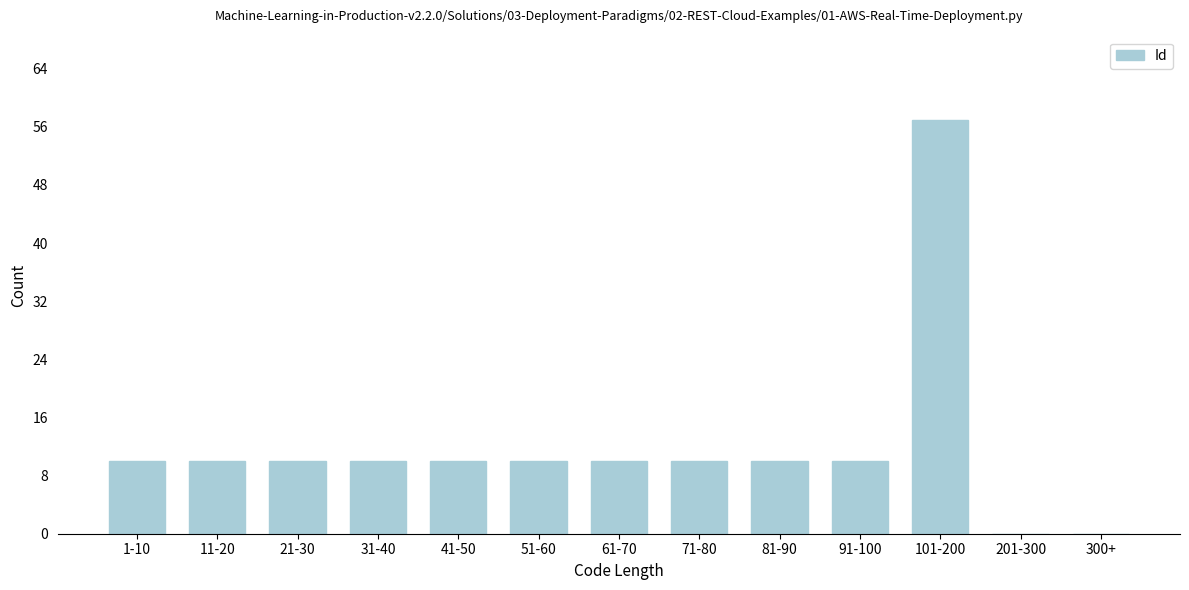

Reading left to right, what are all the values shown in this chart?

1-10=10	11-20=10	21-30=10	31-40=10	41-50=10	51-60=10	61-70=10	71-80=10	81-90=10	91-100=10	101-200=57	201-300=0	300+=0